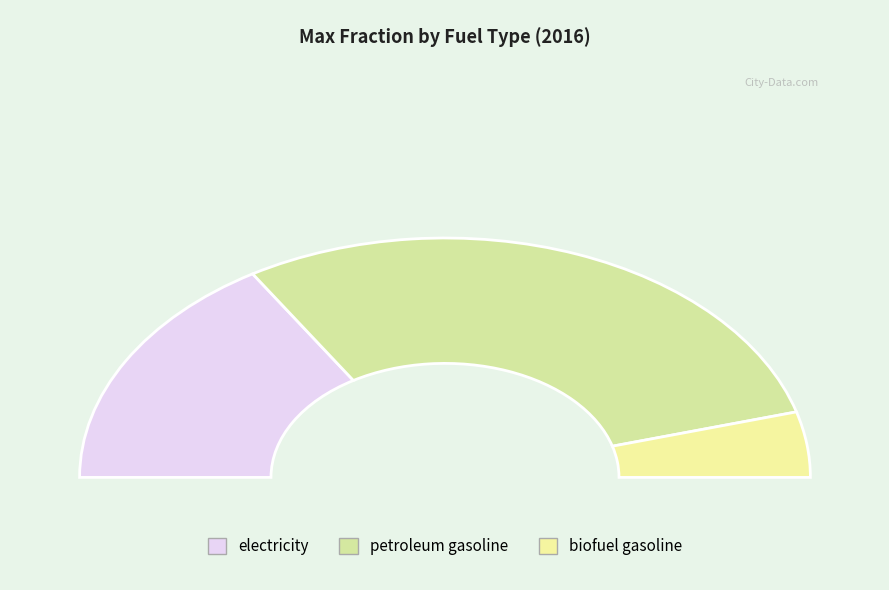

True or false: biofuel gasoline accounts for 1% of the total.

False